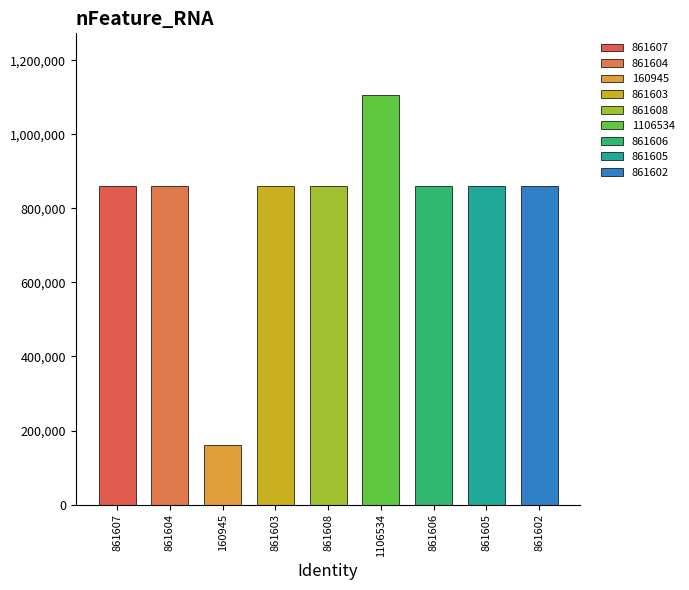

Between 861605 and 861606, which is larger?

861606